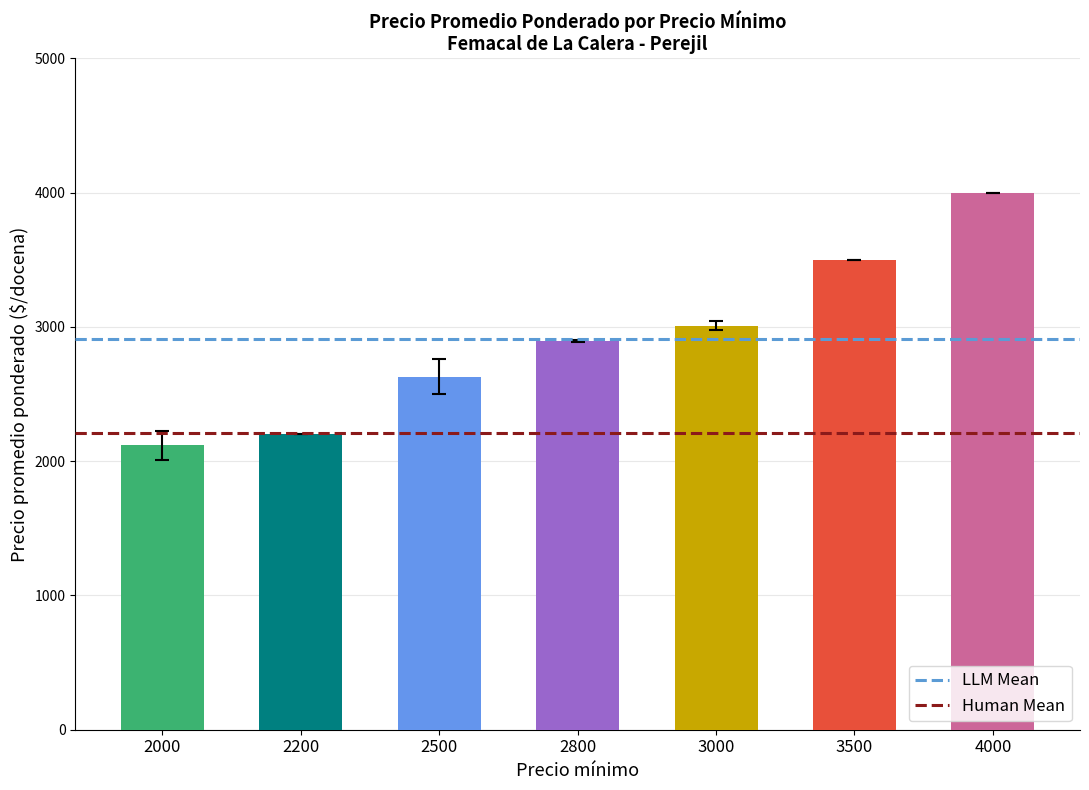

What is the difference between the maximum and second lowest values?

1800.0